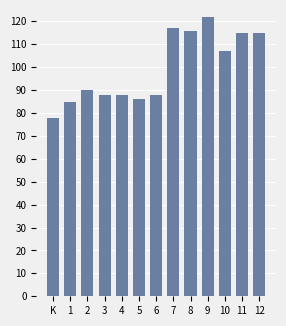

Count the number of categories in the chart.

13